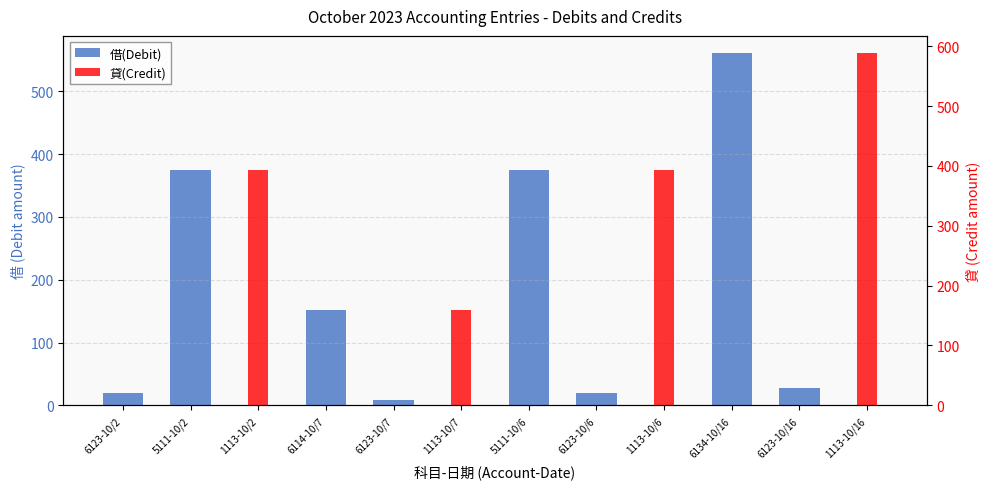

Reading right to left, what are all the values shown in this chart?

借(Debit): 1113-10/16=0	6123-10/16=28	6134-10/16=560	1113-10/6=0	6123-10/6=19	5111-10/6=375	1113-10/7=0	6123-10/7=8	6114-10/7=151	1113-10/2=0	5111-10/2=375	6123-10/2=19
貸(Credit): 1113-10/16=588	6123-10/16=0	6134-10/16=0	1113-10/6=394	6123-10/6=0	5111-10/6=0	1113-10/7=159	6123-10/7=0	6114-10/7=0	1113-10/2=394	5111-10/2=0	6123-10/2=0